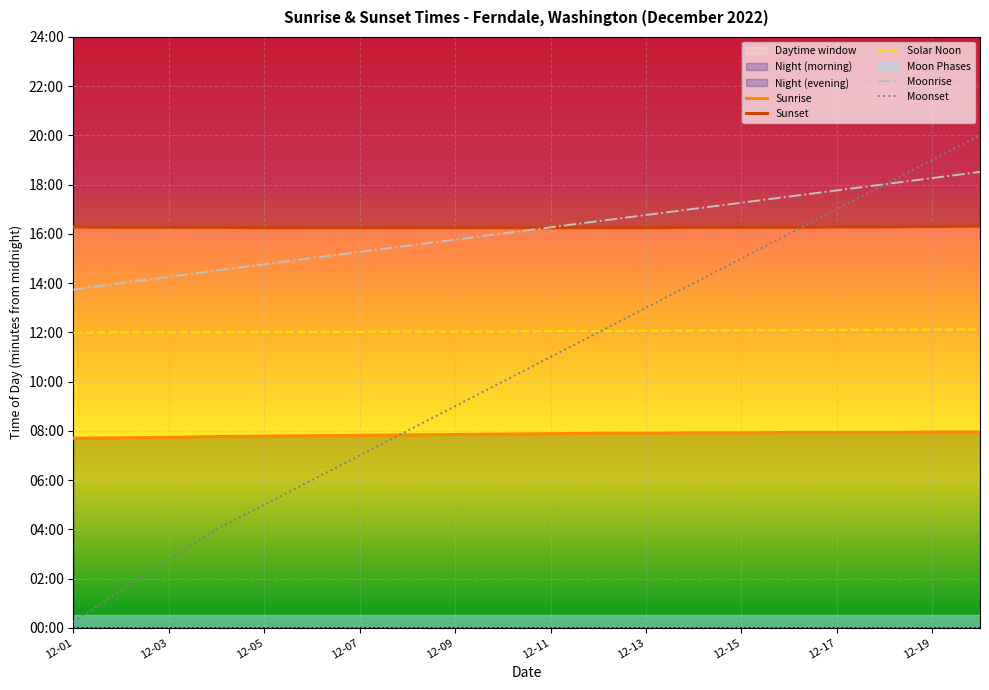

The value of Moonrise at 11 is 353. True or false?

False